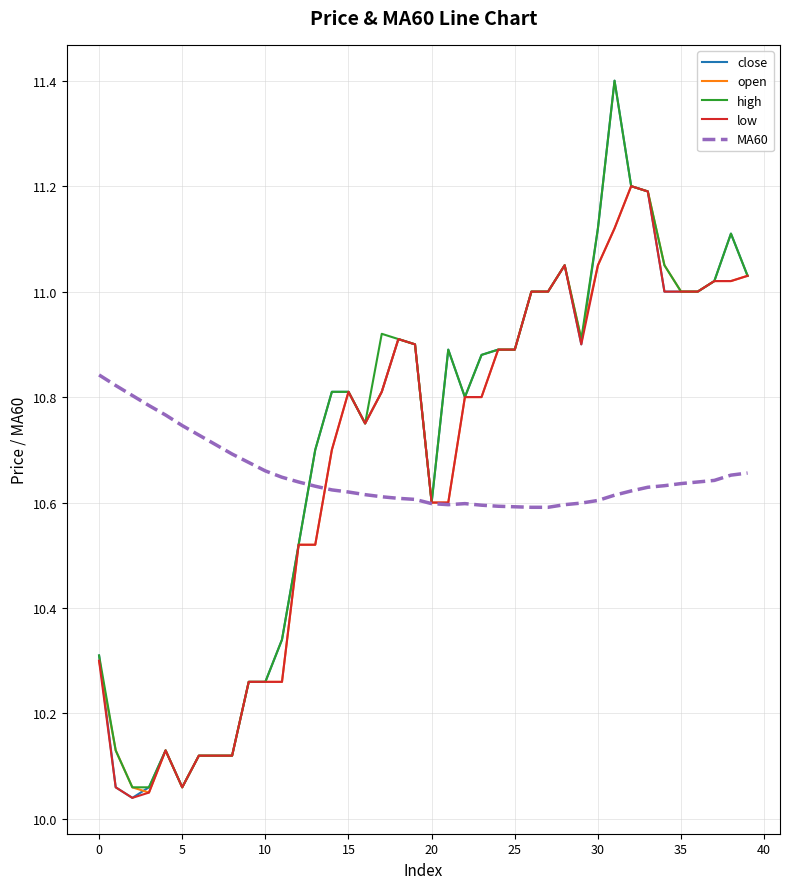

How many series are shown in this chart?

5